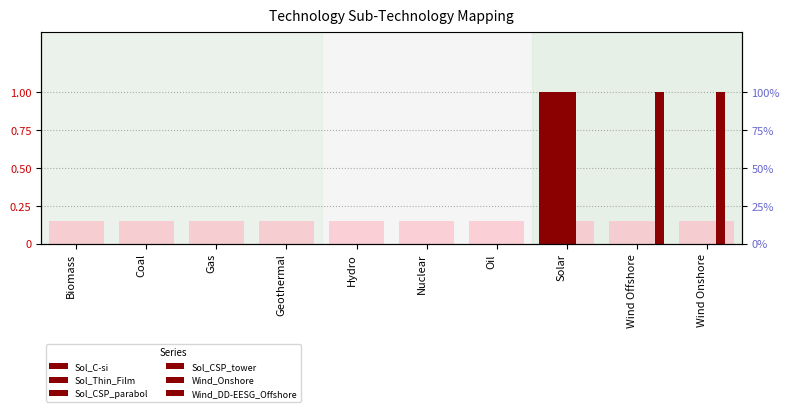

Reading right to left, transcribe all the data shown in this chart.

Sol_C-si: 0	0	1	0	0	0	0	0	0	0
Sol_Thin_Film: 0	0	1	0	0	0	0	0	0	0
Sol_CSP_parabol: 0	0	1	0	0	0	0	0	0	0
Sol_CSP_tower: 0	0	1	0	0	0	0	0	0	0
Wind_Onshore: 1	0	0	0	0	0	0	0	0	0
Wind_DD-EESG_Offshore: 0	1	0	0	0	0	0	0	0	0